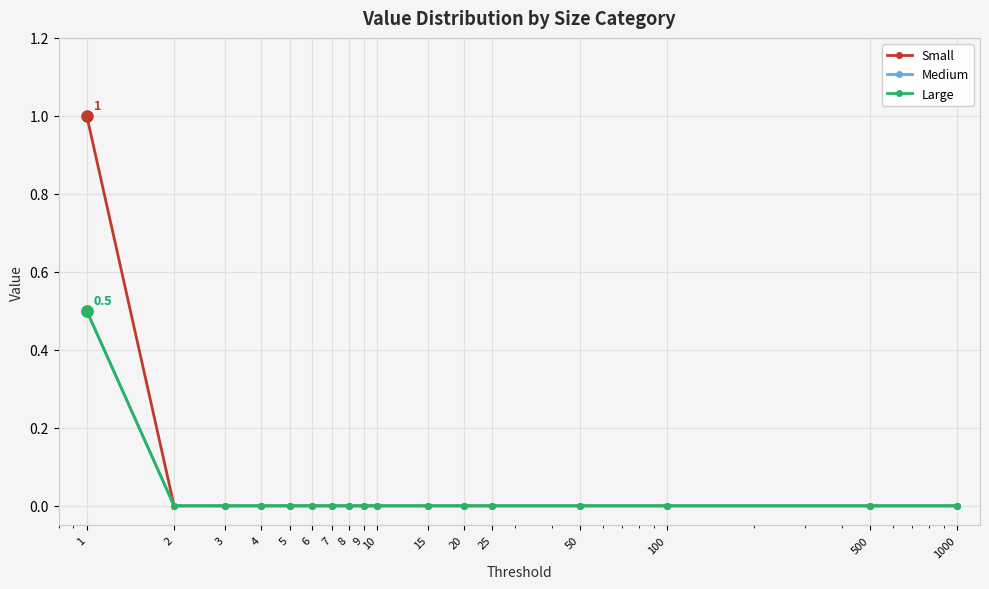

Does the chart have visible grid lines?

Yes